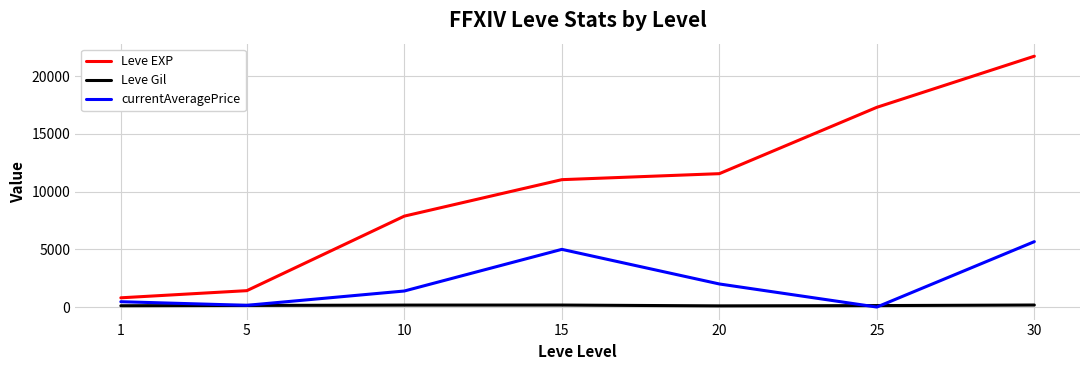

What is the sum of all currentAveragePrice values?

14669.0